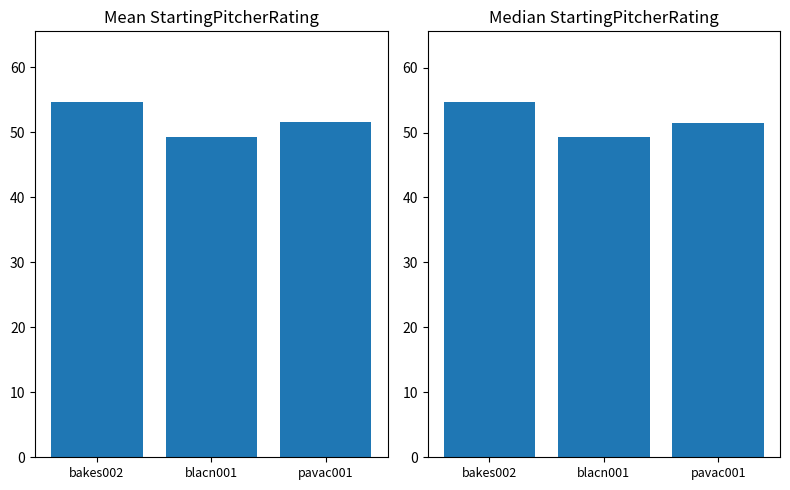

At which label is Median StartingPitcherRating closest to 51?

pavac001